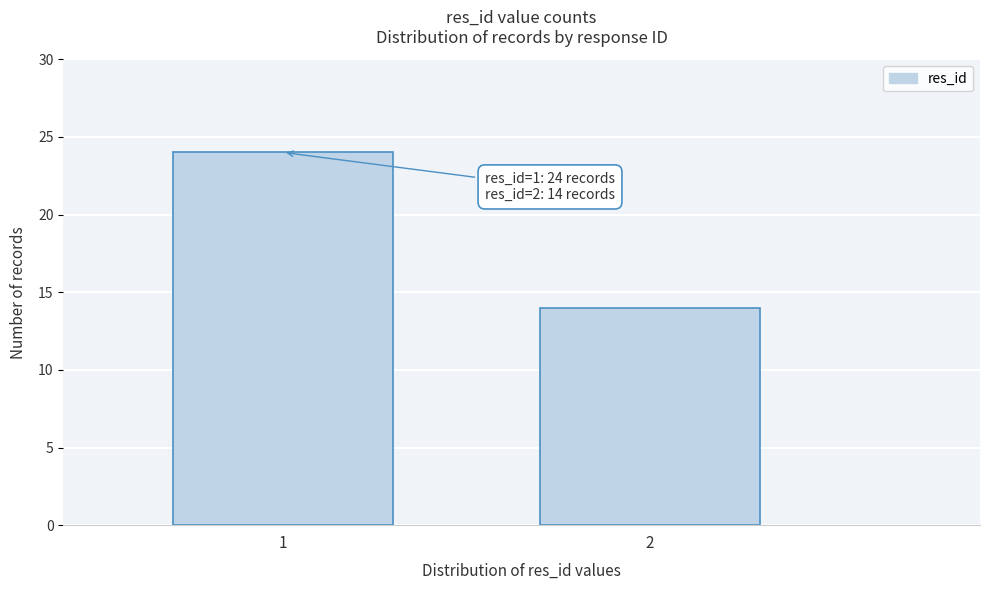

Reading left to right, what are all the values shown in this chart?

24	14